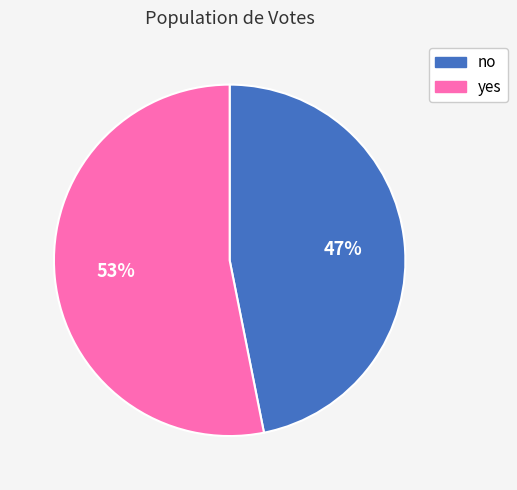

Is the sum of yes and no greater than half?

Yes